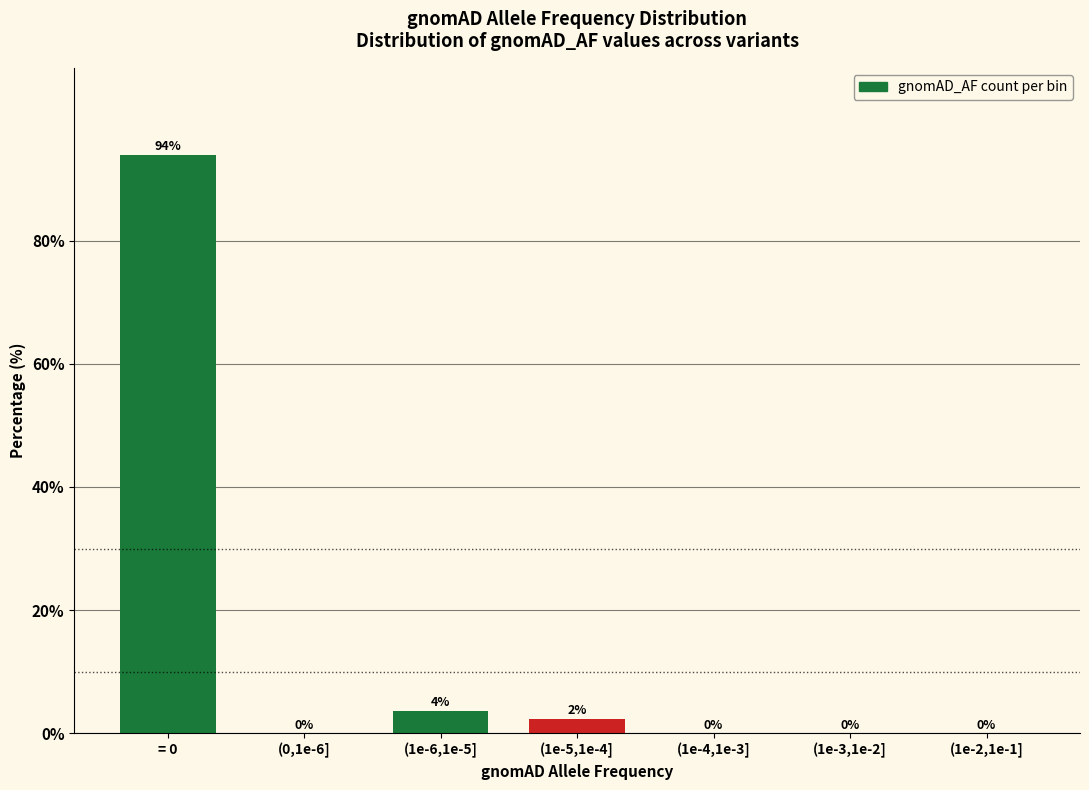

The chart shows a value of 0.0 at (0,1e-6]. True or false?

True